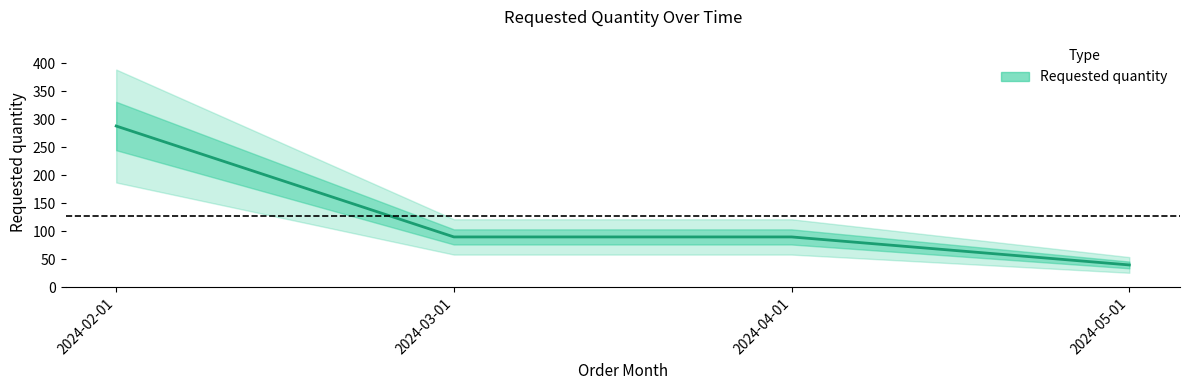

What is the sum of all values?

508